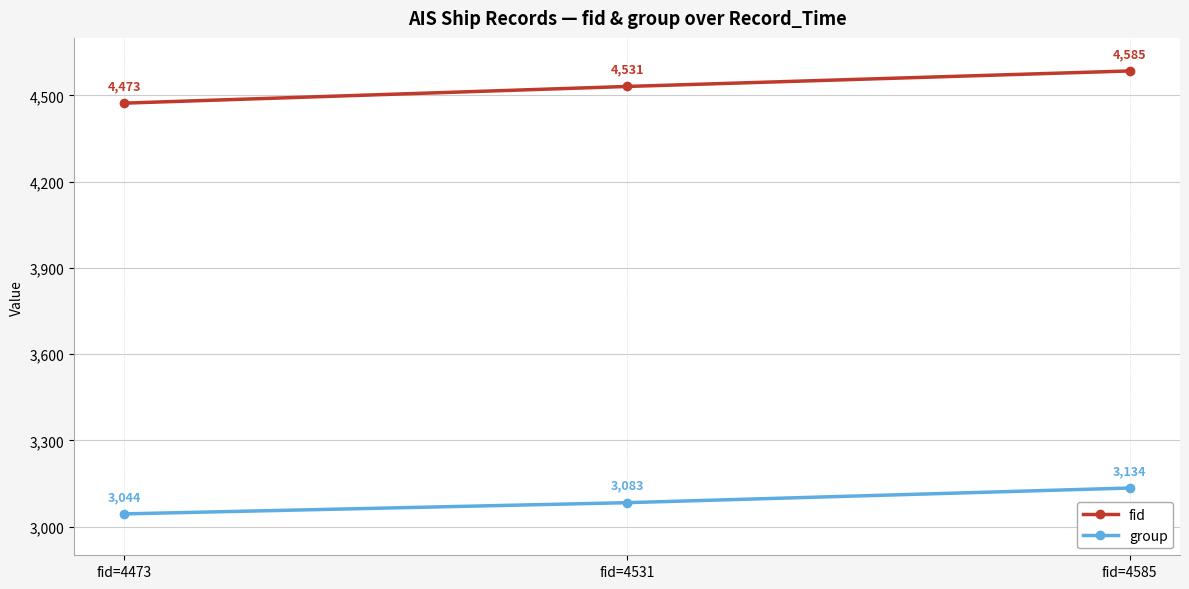

The fid series shows 2858 at fid=4473. True or false?

False